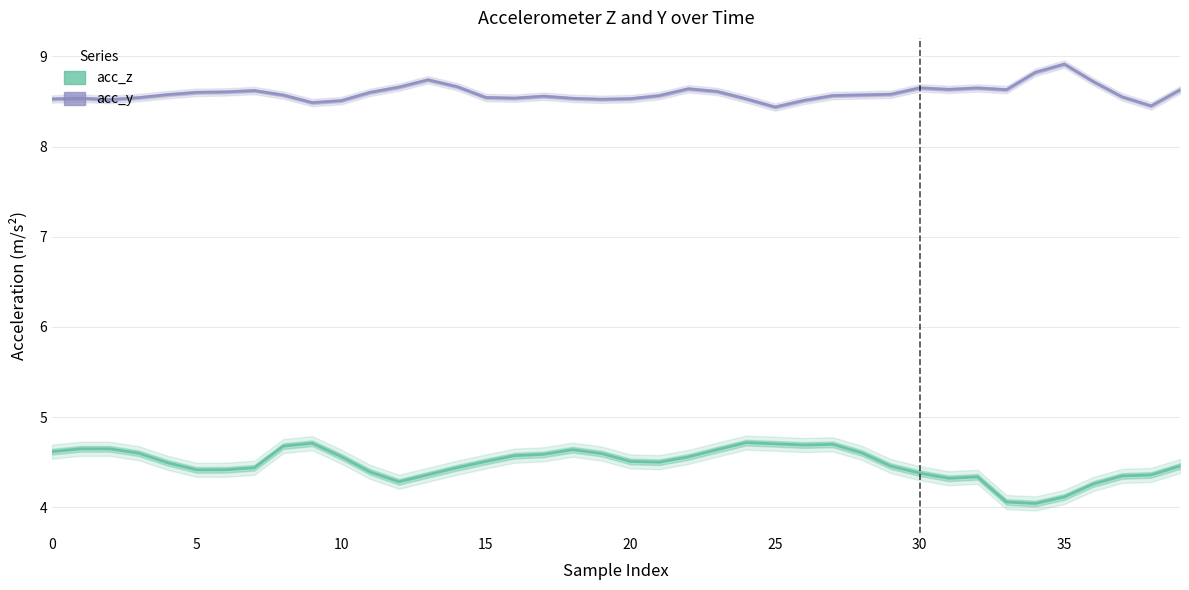

Reading right to left, list all the values displayed in this chart.

acc_y: 8.6	8.4	8.5	8.7	8.9	8.8	8.6	8.6	8.6	8.7	8.6	8.6	8.6	8.5	8.4	8.5	8.6	8.6	8.6	8.5	8.5	8.5	8.6	8.5	8.5	8.7	8.7	8.7	8.6	8.5	8.5	8.6	8.6	8.6	8.6	8.6	8.5	8.5	8.5	8.5
acc_z: 4.5	4.4	4.3	4.3	4.1	4.0	4.1	4.3	4.3	4.4	4.5	4.6	4.7	4.7	4.7	4.7	4.6	4.6	4.5	4.5	4.6	4.6	4.6	4.6	4.5	4.4	4.4	4.3	4.4	4.6	4.7	4.7	4.4	4.4	4.4	4.5	4.6	4.6	4.7	4.6